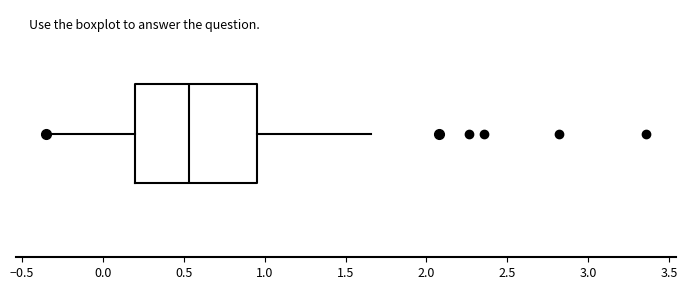

Transcribe this box plot: give where the median line is, the range the box spans, and where the two whiskers end, as read against the x-axis. The values are not printed on the chart, so give them approximately, as read against the axis.

median 0.55, box 0.20 to 0.95, whiskers -0.35 to 1.65